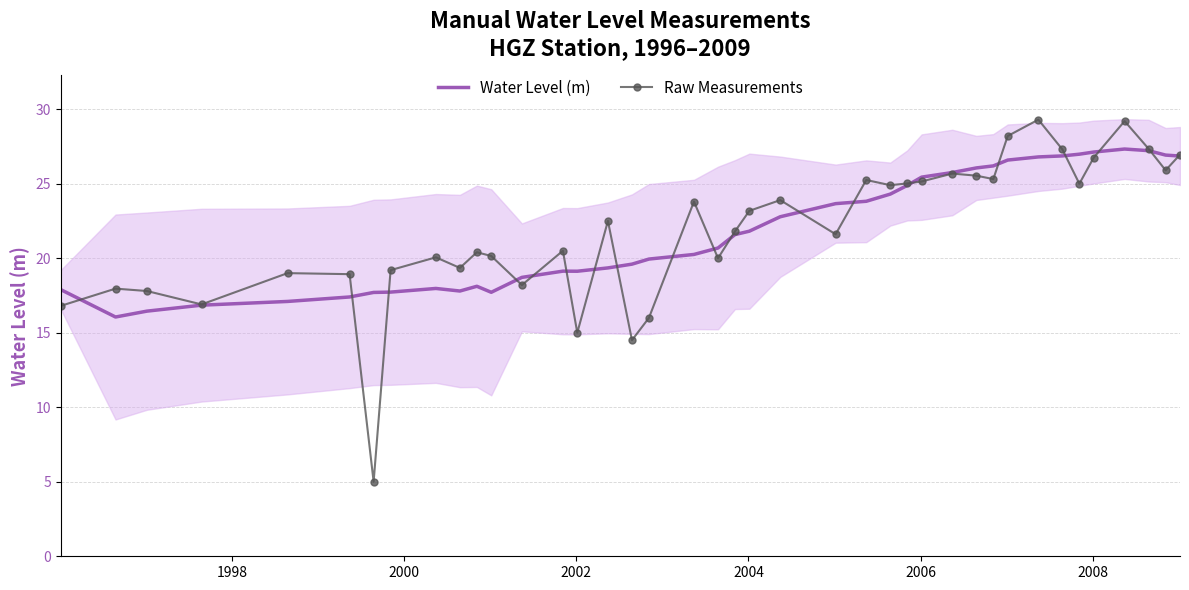

What is the highest value of the Raw Measurements series?

29.3